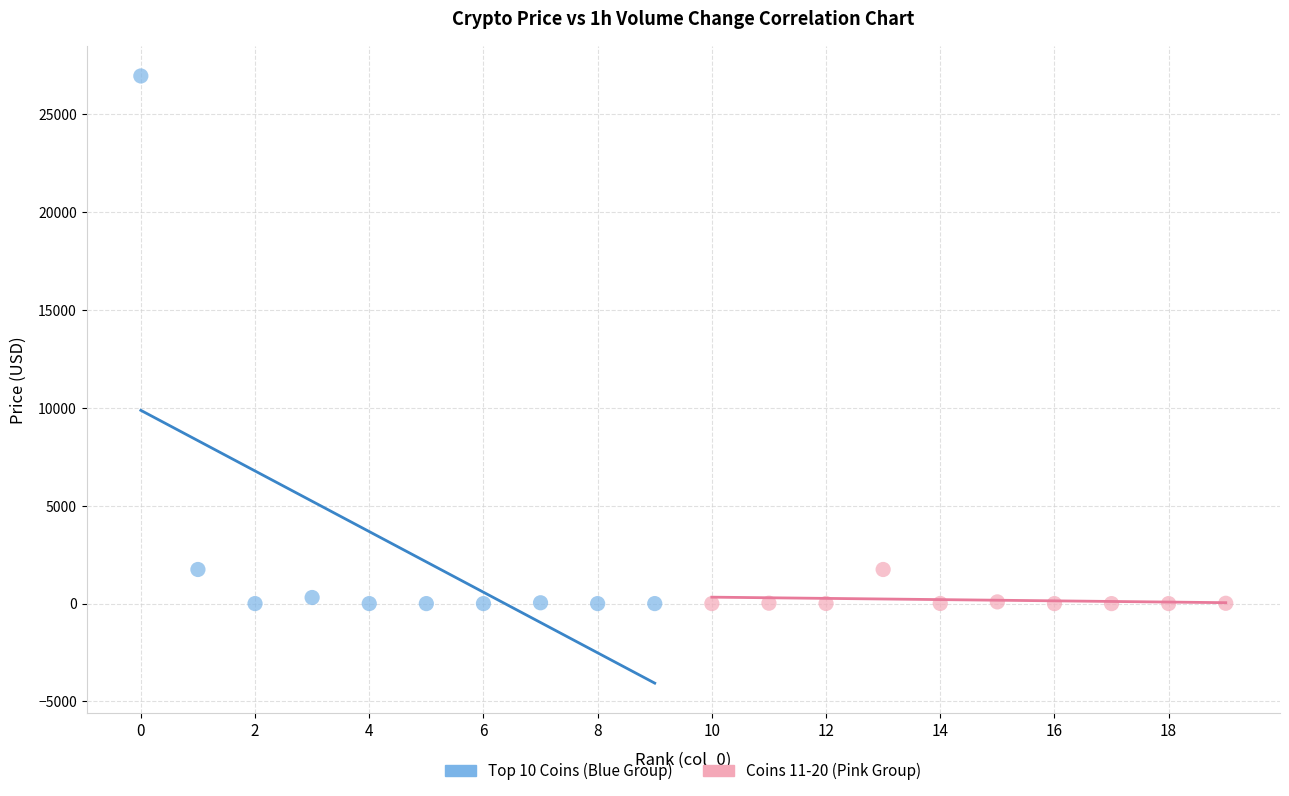

Which series has the widest spread of Y values?

Top 10 Coins (Blue Group)